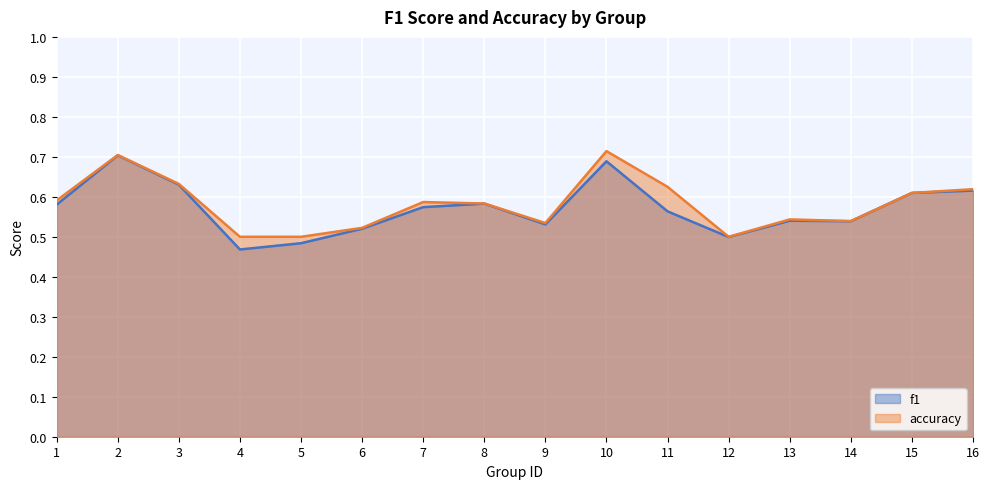

What is the value of the accuracy point at the 2nd from the left?

0.7